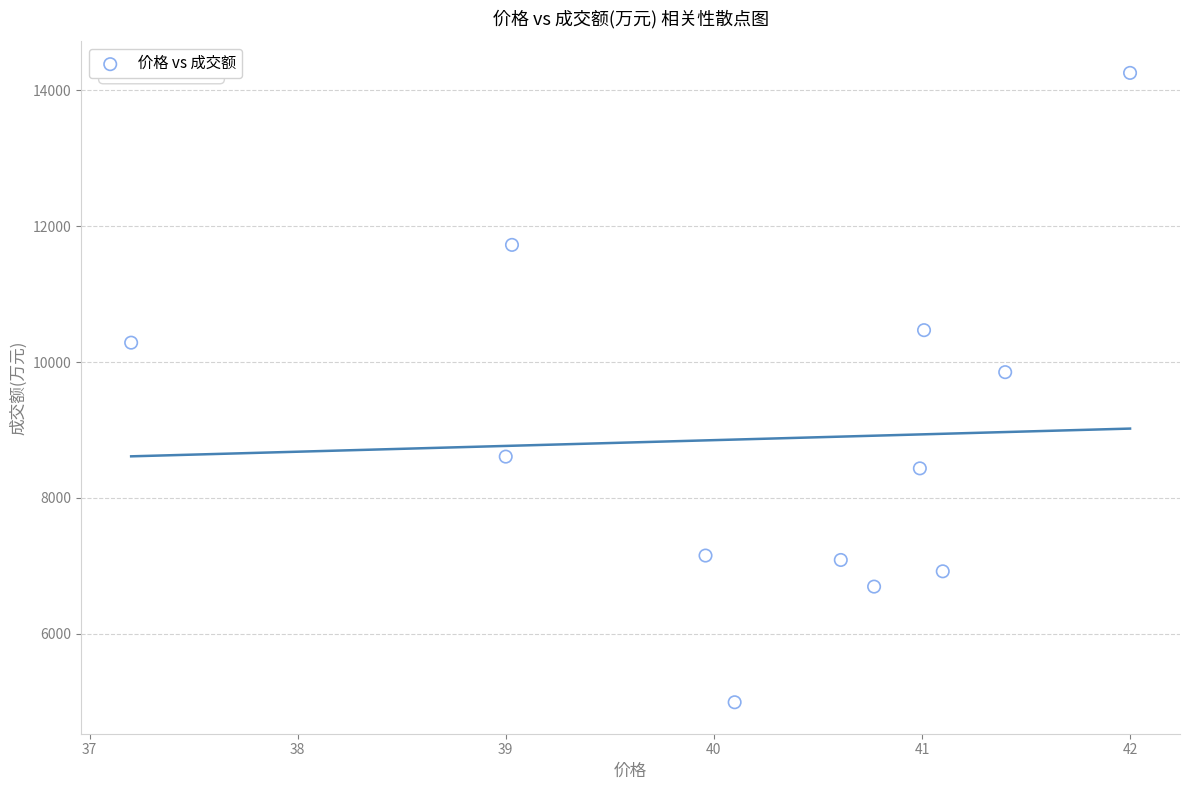

What is the range of Y values (max minus min)?

9262